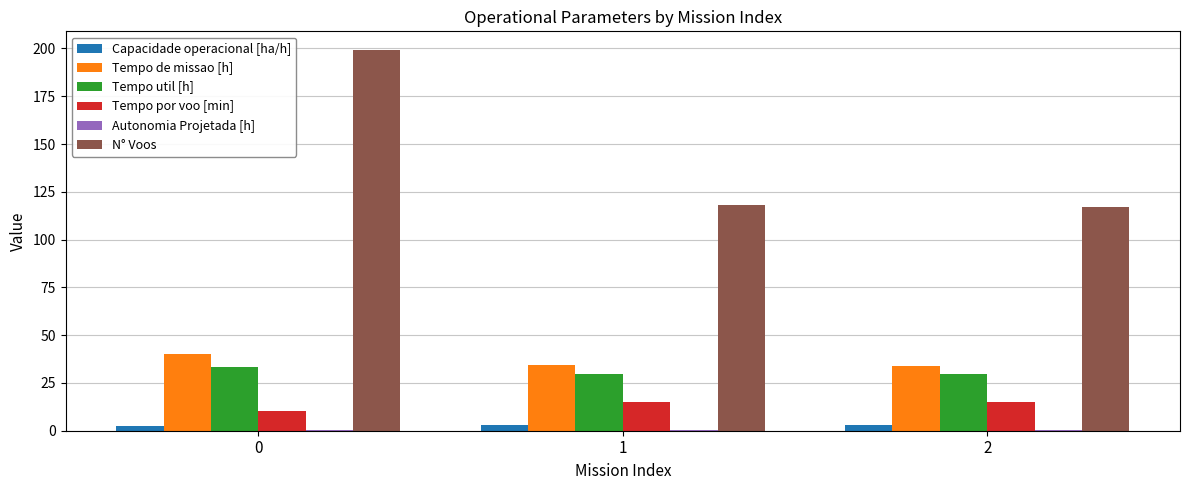

What is the sum of all Tempo de missao [h] values?

108.3